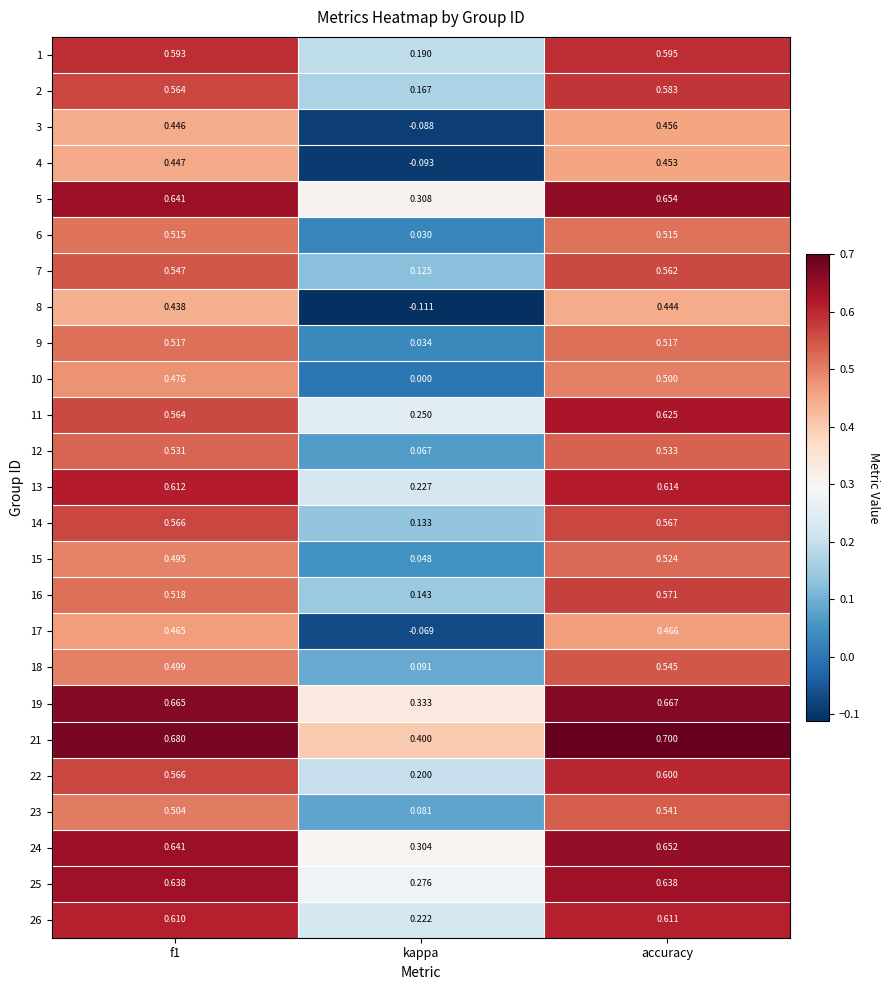

Which category has the lowest value across all series?

kappa